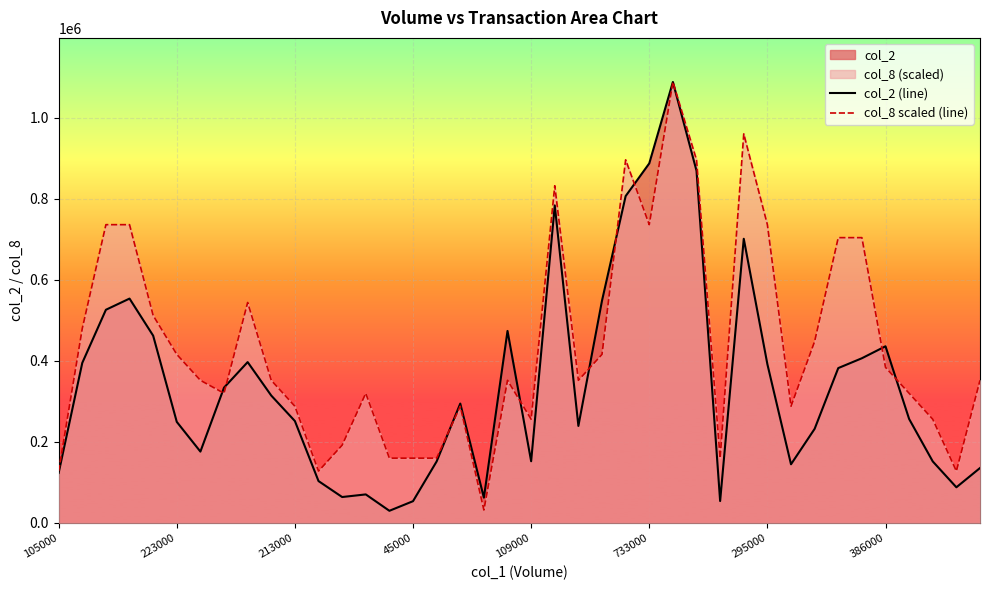

Which series ends up on top after the final intersection of col_2 (line) and col_8 scaled (line)?

col_8 scaled (line)